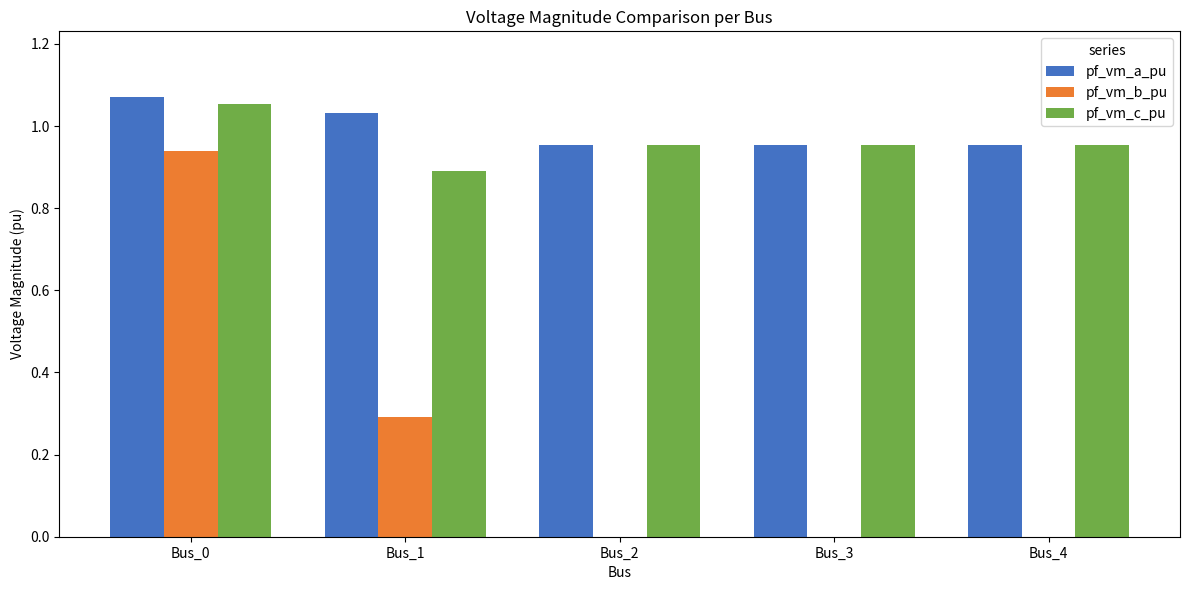

Count the pf_vm_a_pu values in the range 0 to 1.

3